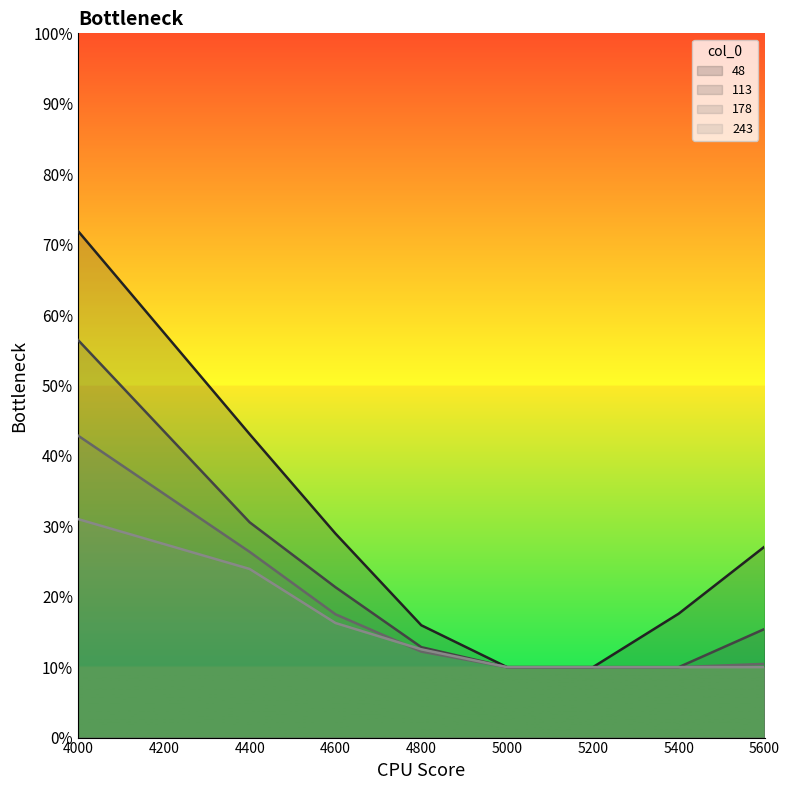

Which series has the largest range (max minus min)?

48